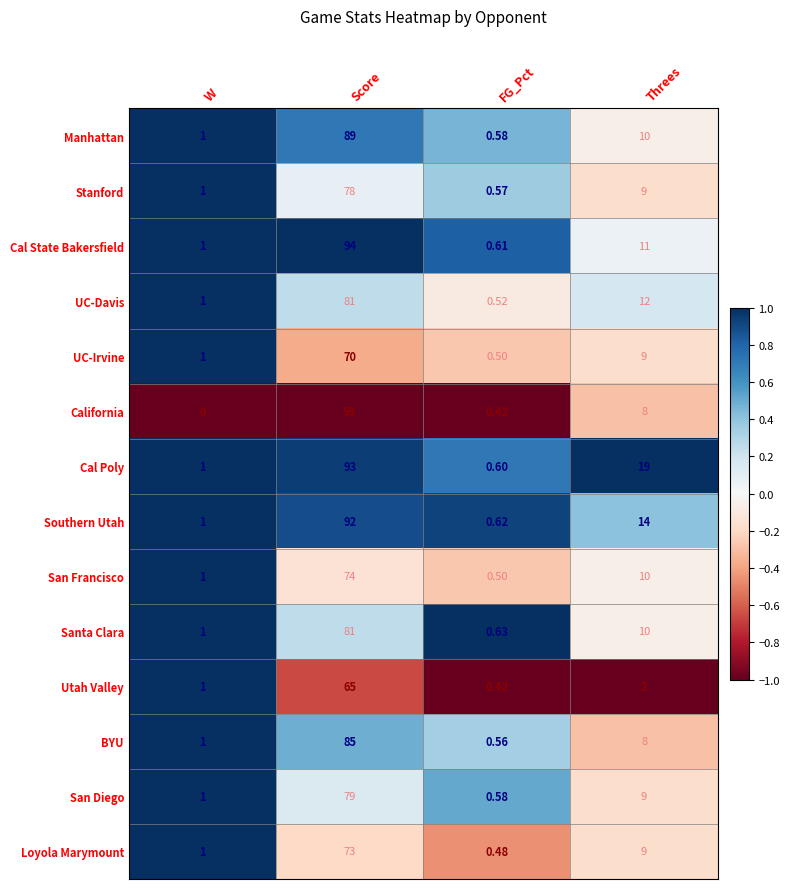

Which category has the lowest value in the Southern Utah series?

FG_Pct